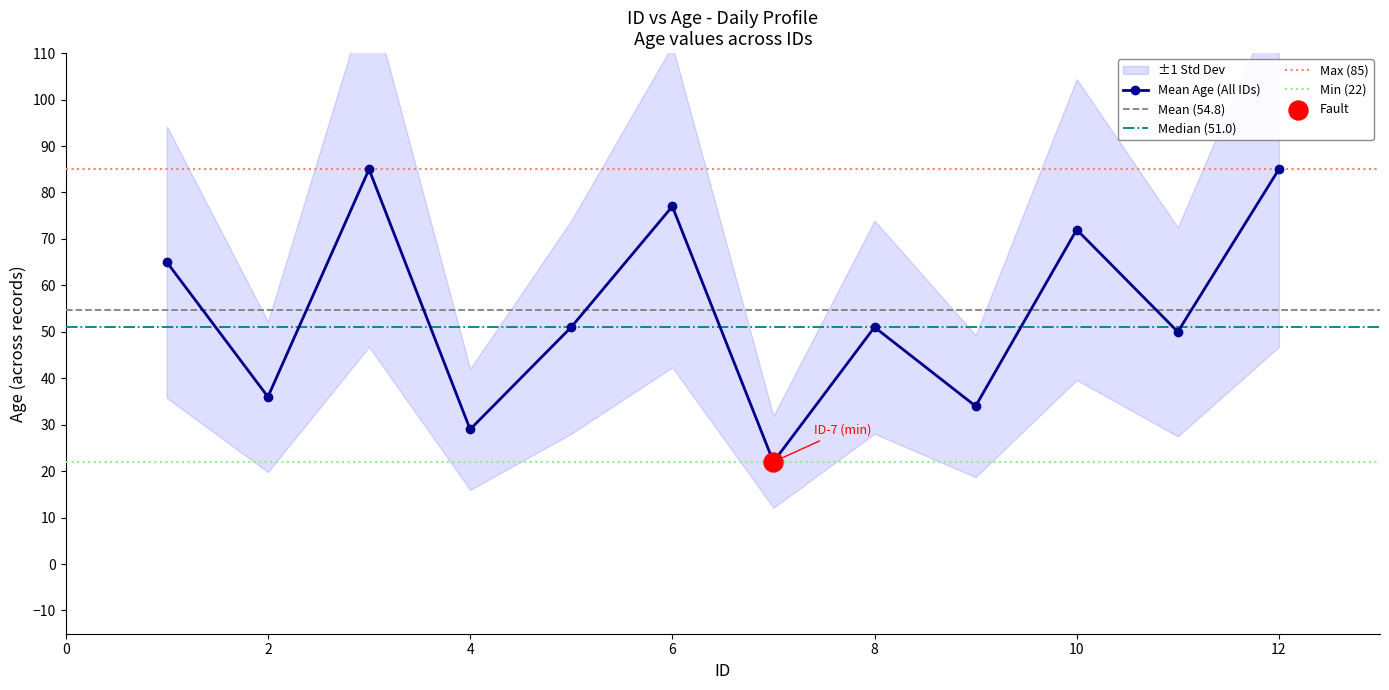

Between 1 and 8, which is larger?

1